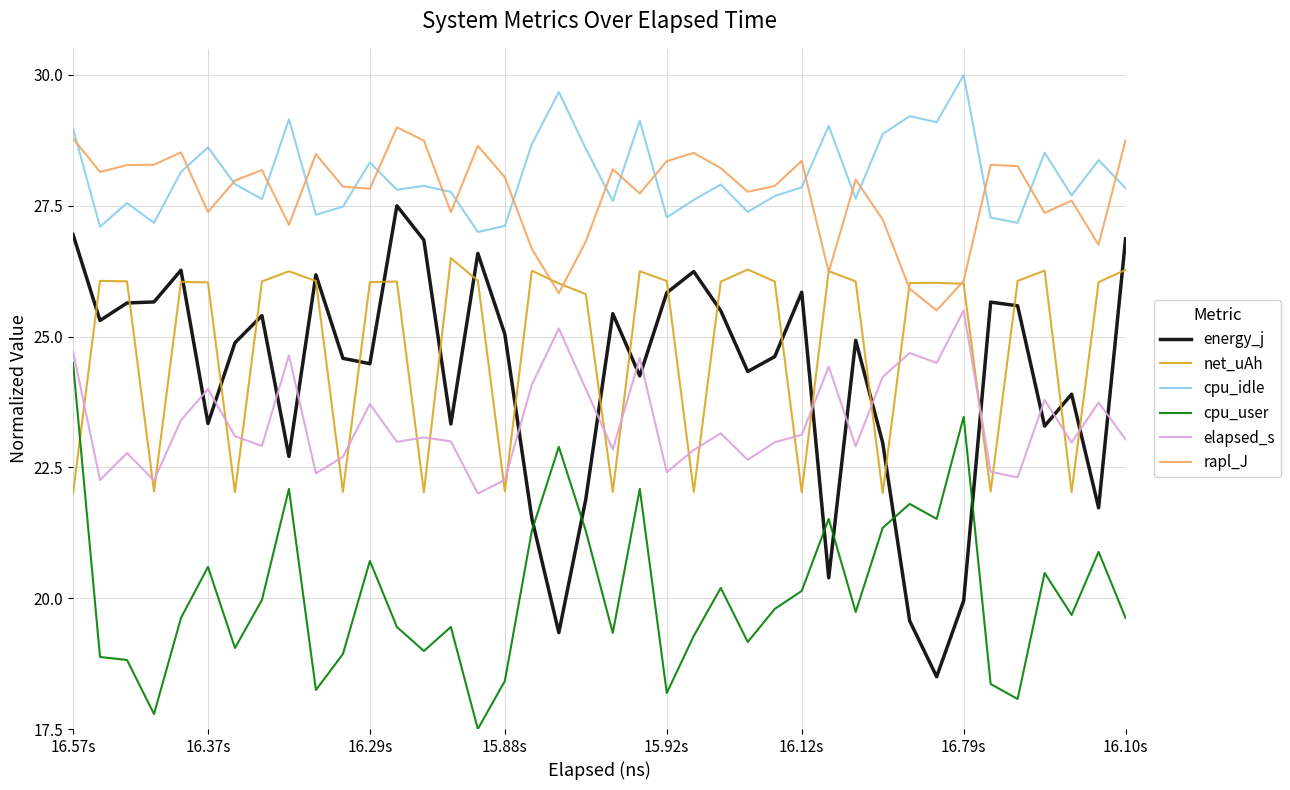

Does the chart have visible grid lines?

Yes